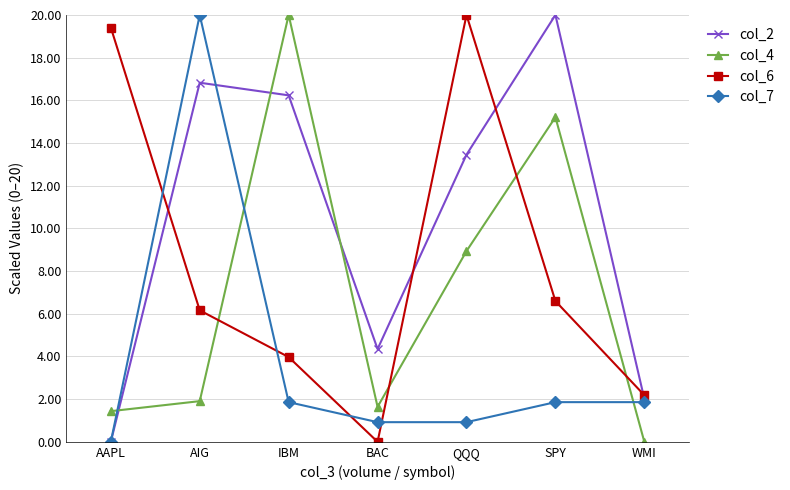

The value of col_2 at SPY is 11.0. True or false?

False